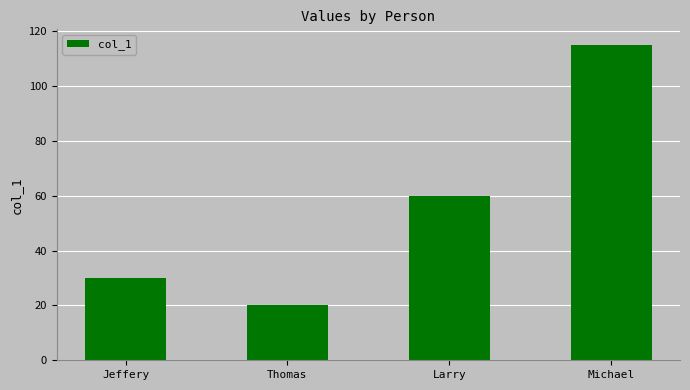

Approximately how many times larger is the value at Michael compared to Larry?

1.9